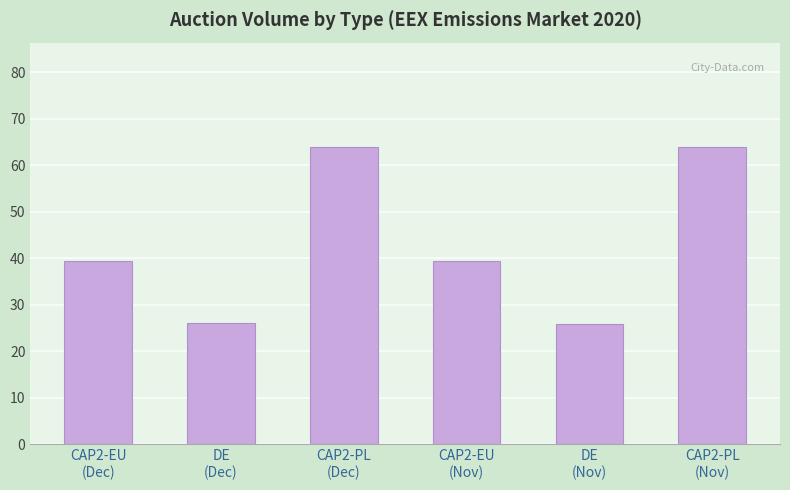

What is the difference between the maximum and minimum values?

38.1